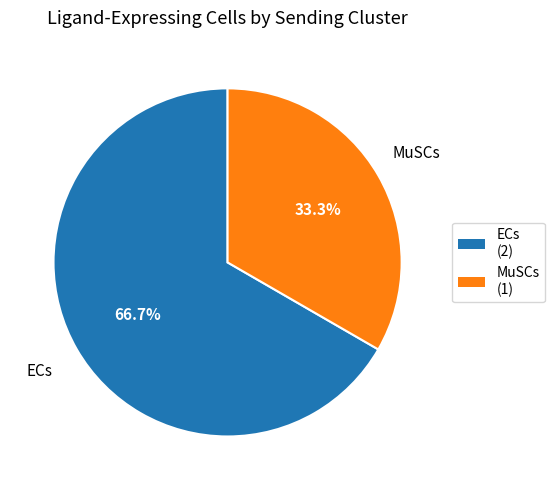

Which category has the biggest portion of the pie?

ECs